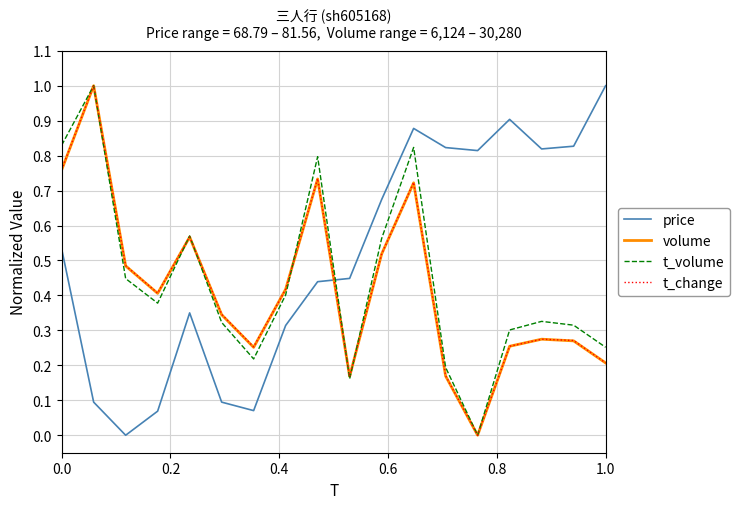

Does the chart display data point markers on the line(s)?

No